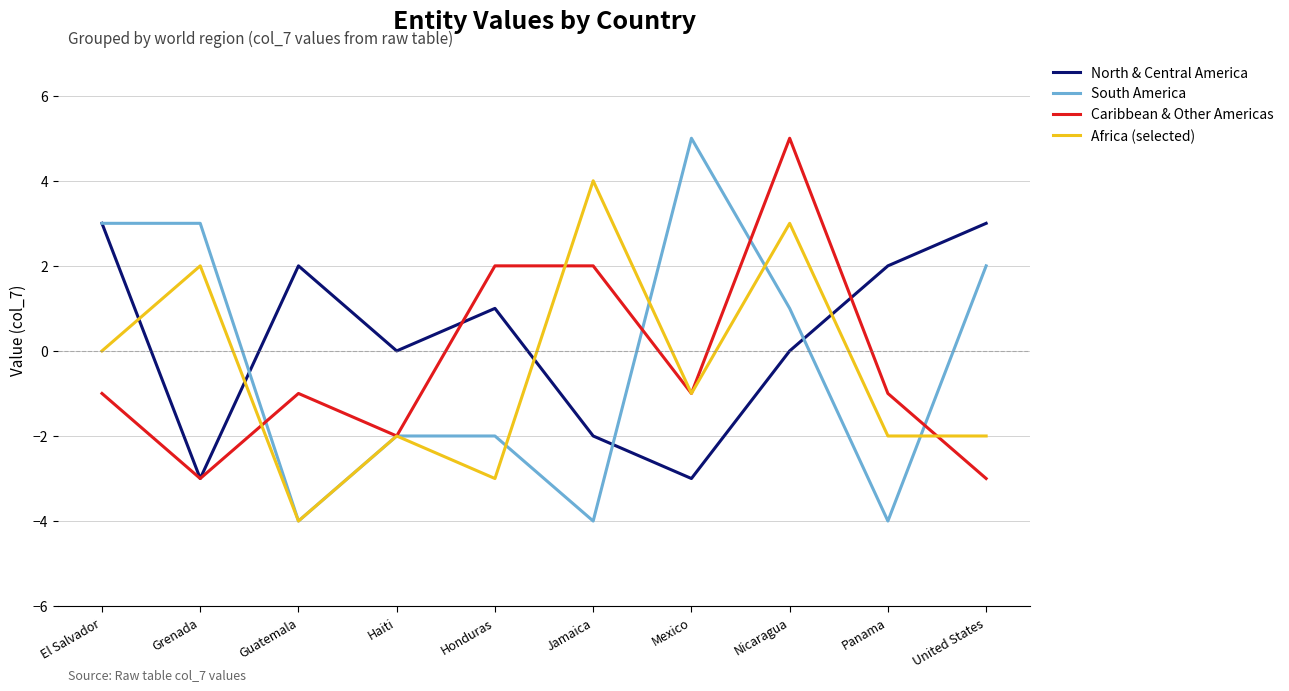

Which series has the largest range (max minus min)?

South America